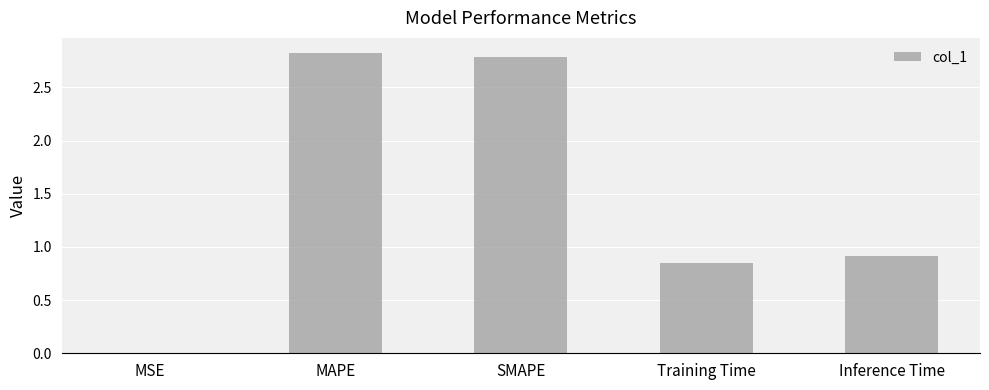

Which category has the highest value across all series?

MAPE